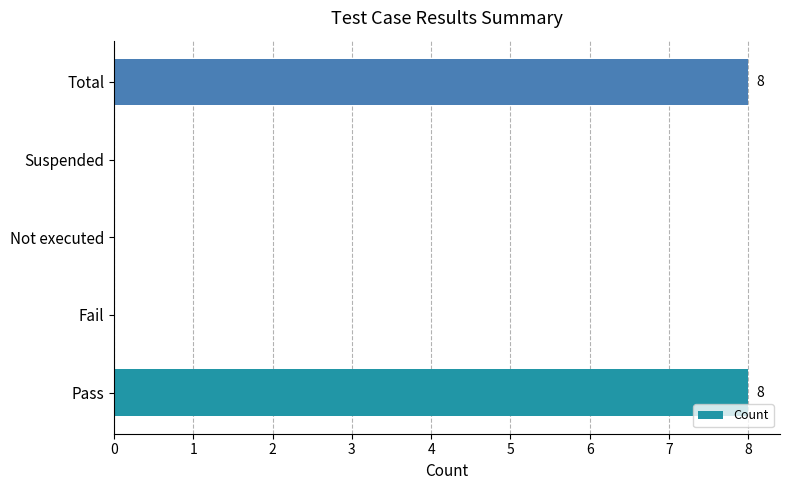

Are the bars horizontal?

Yes